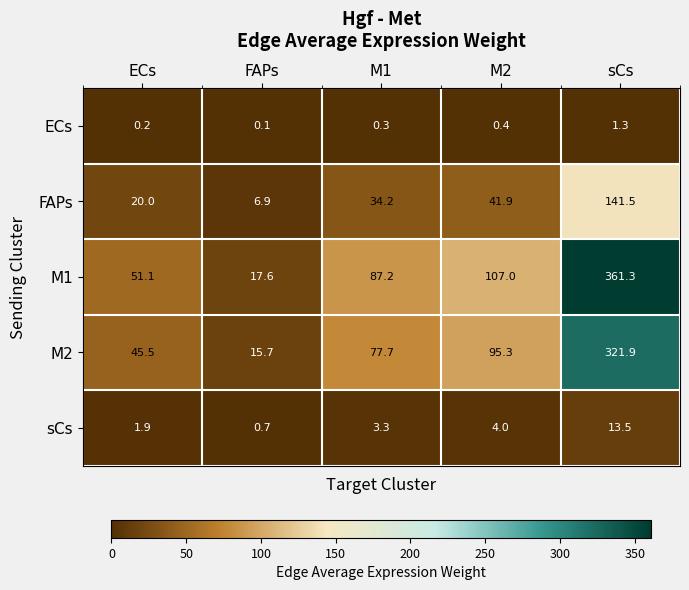

List the series in order of their peak value, lowest first.

ECs, sCs, FAPs, M2, M1